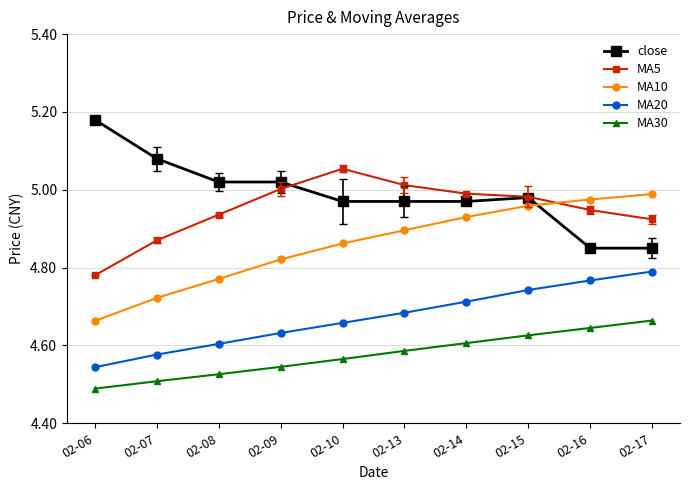

True or false: MA10 has more than 1 interior local peaks.

False